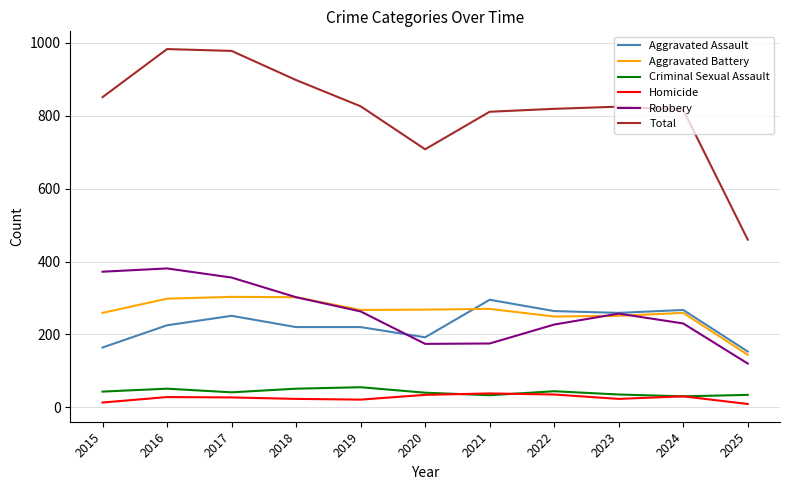

Which series changed the most between 2015 and 2017?

Total